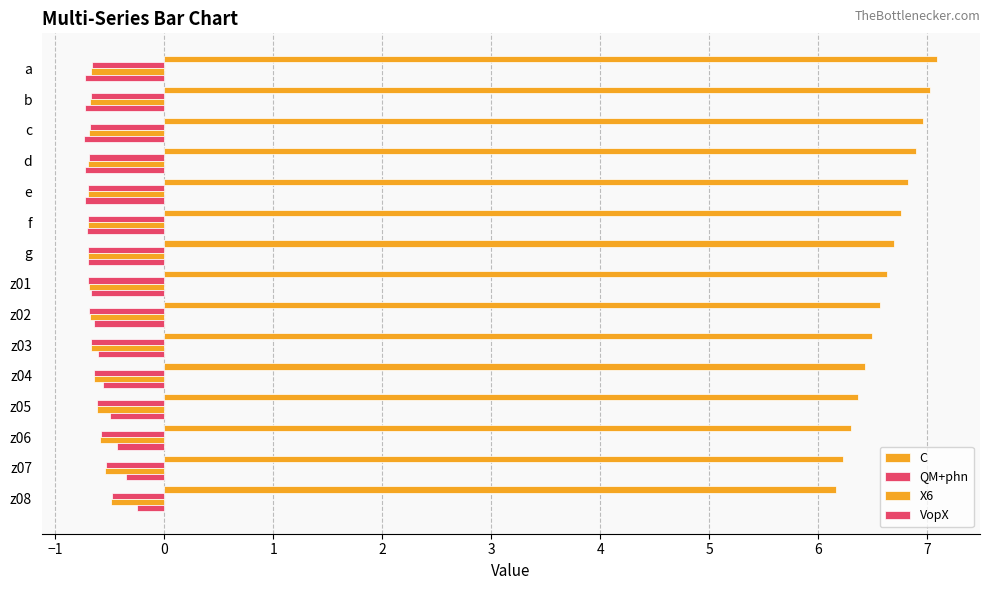

What is the difference between the second highest and second lowest values in the X6 series?

0.2